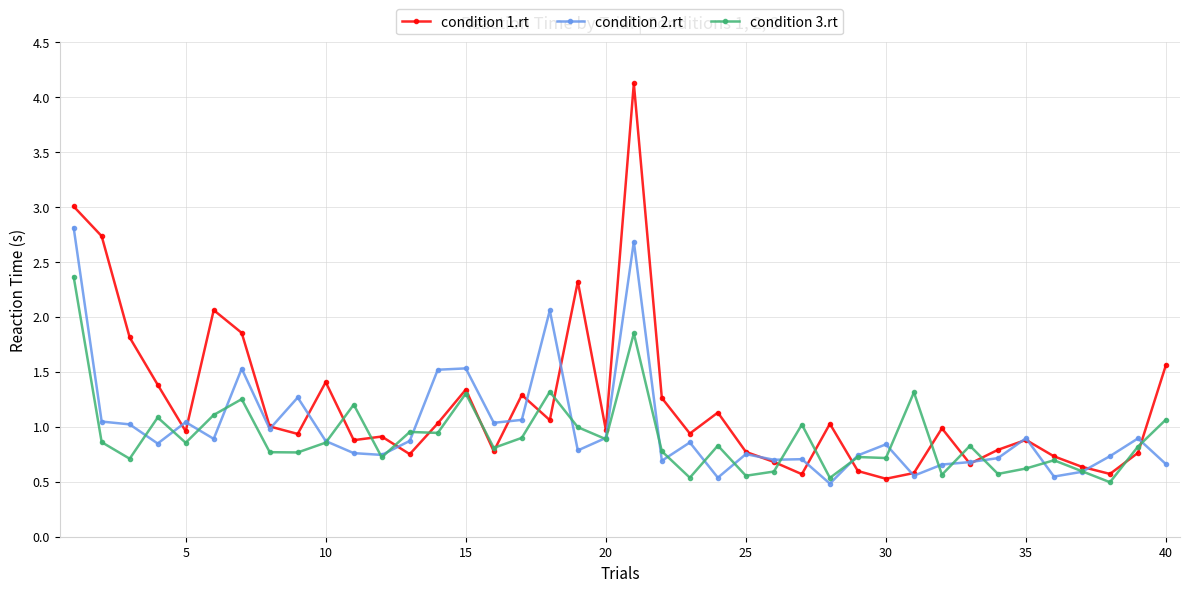

Which series has the widest spread of values?

condition 1.rt